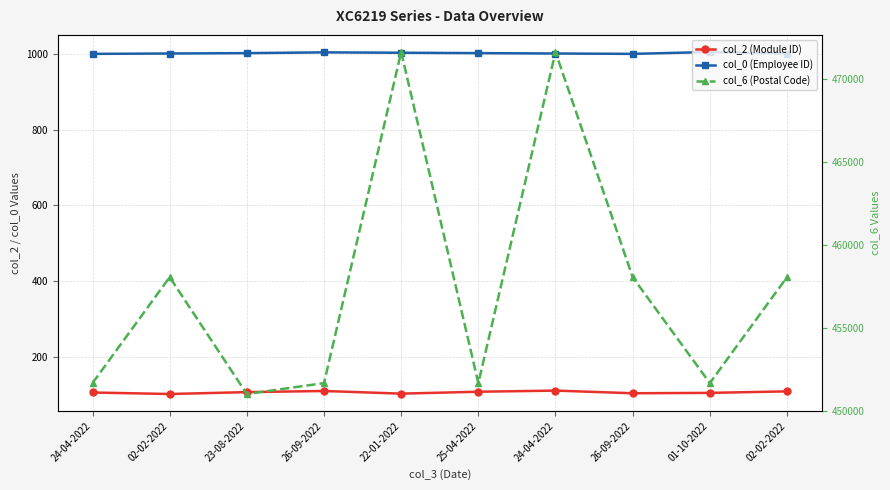

True or false: col_6 (Postal Code) has a value of 727305 at 25-04-2022.

False